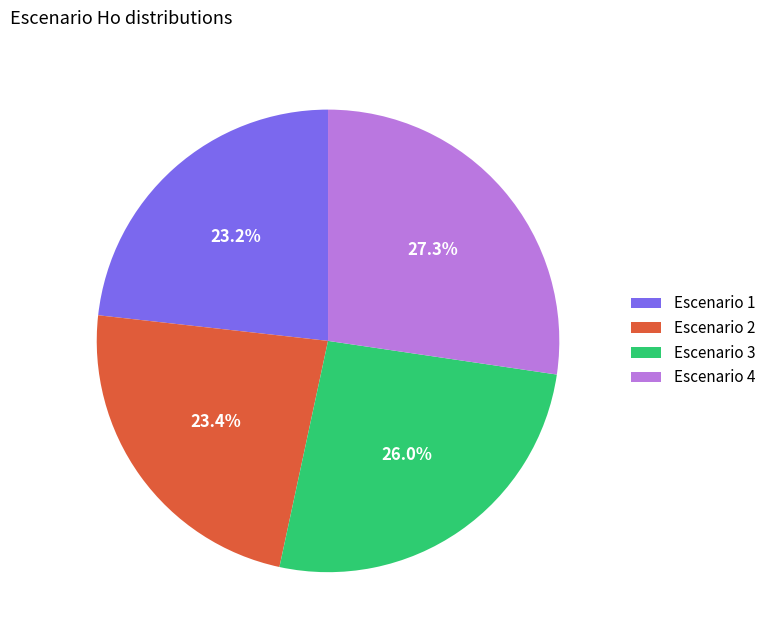

Is Escenario 2 the majority of the pie?

No